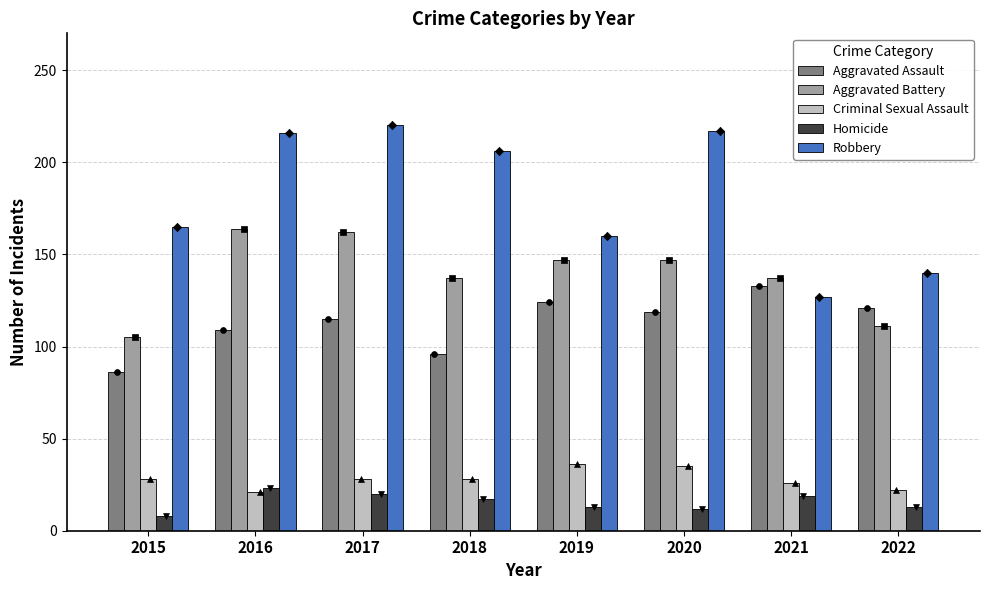

Which series has the widest spread of Y values?

Robbery